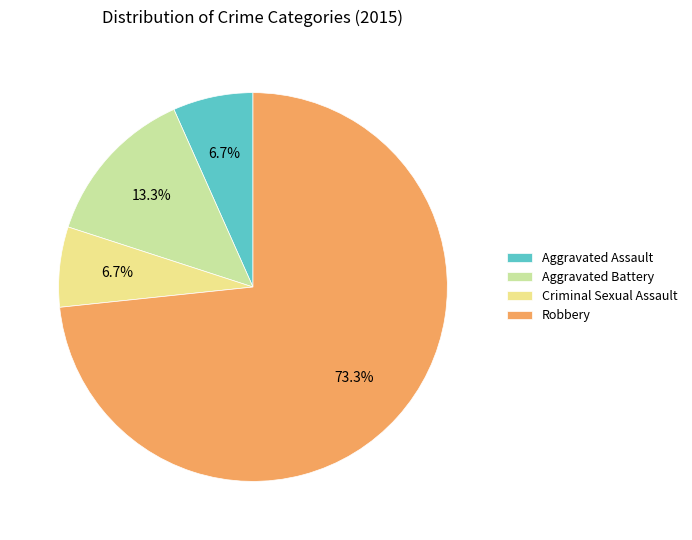

True or false: Criminal Sexual Assault accounts for 1% of the total.

False